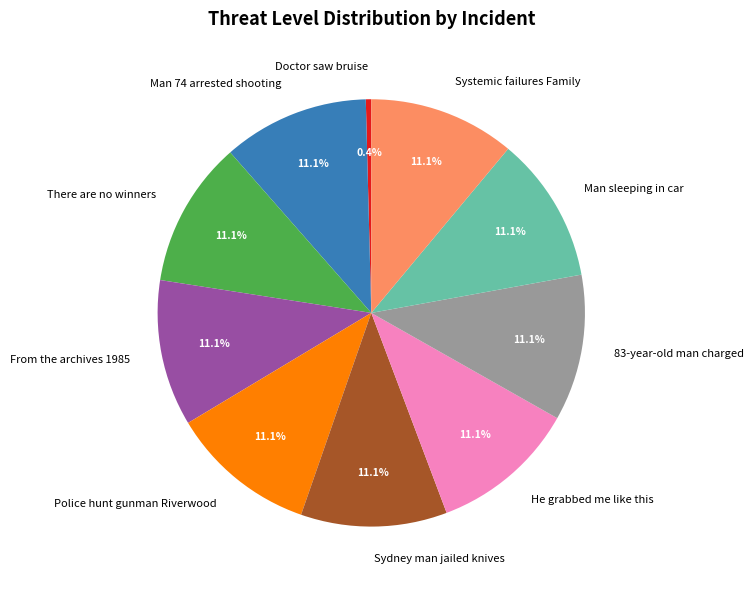

How many segments does this pie chart have?

10